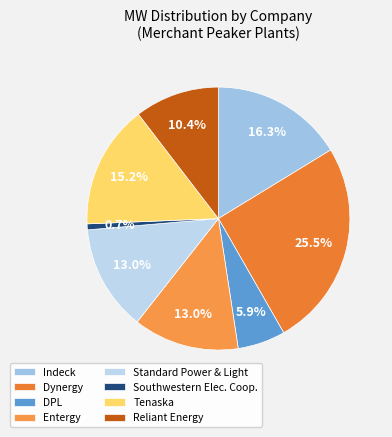

How many segments does this pie chart have?

8